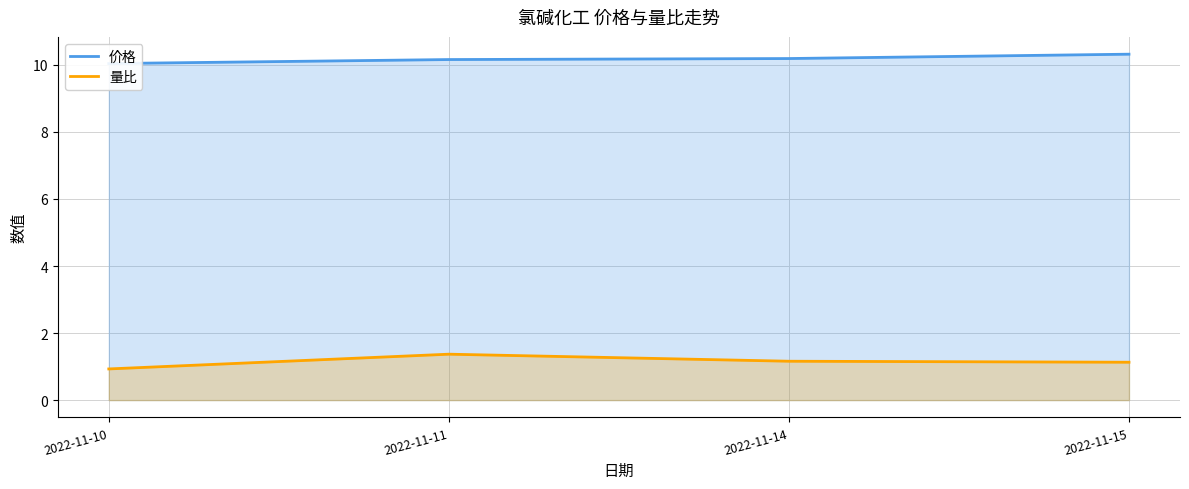

Reading left to right, list all the values displayed in this chart.

价格: 10.0	10.2	10.2	10.3
量比: 0.9	1.4	1.2	1.1